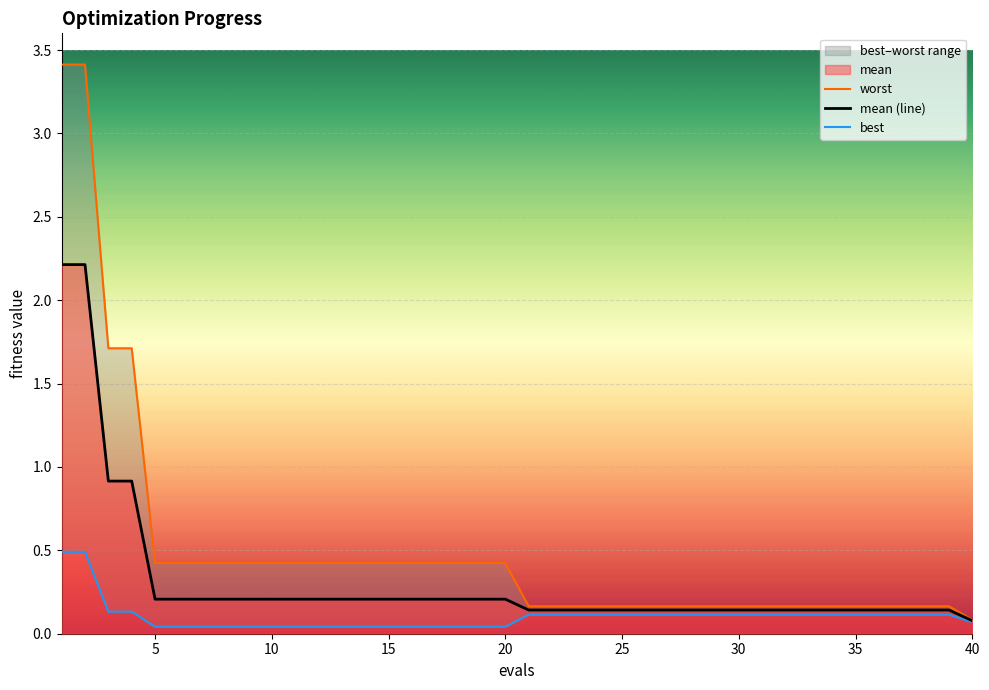

What is the maximum value for mean (line)?

2.2